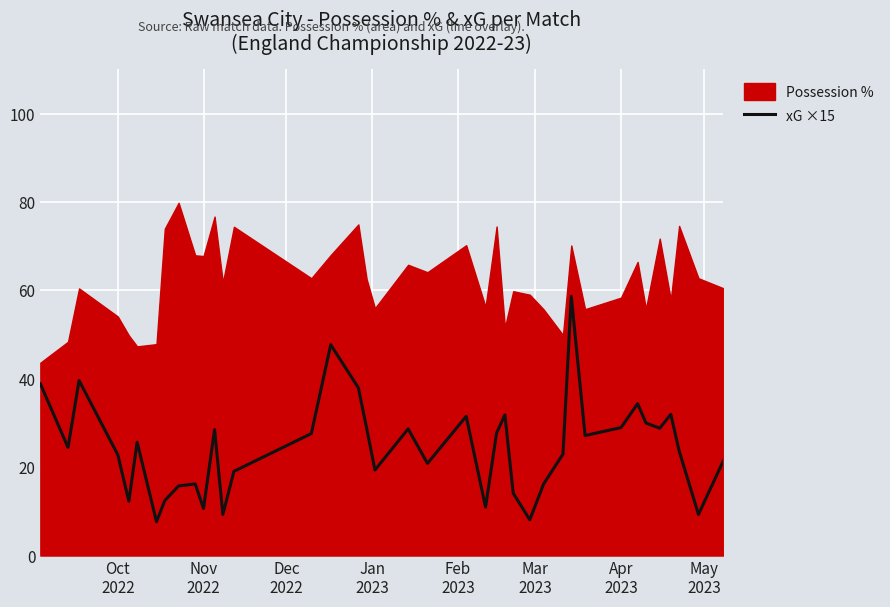

What is the maximum value for xG ×15?

58.7